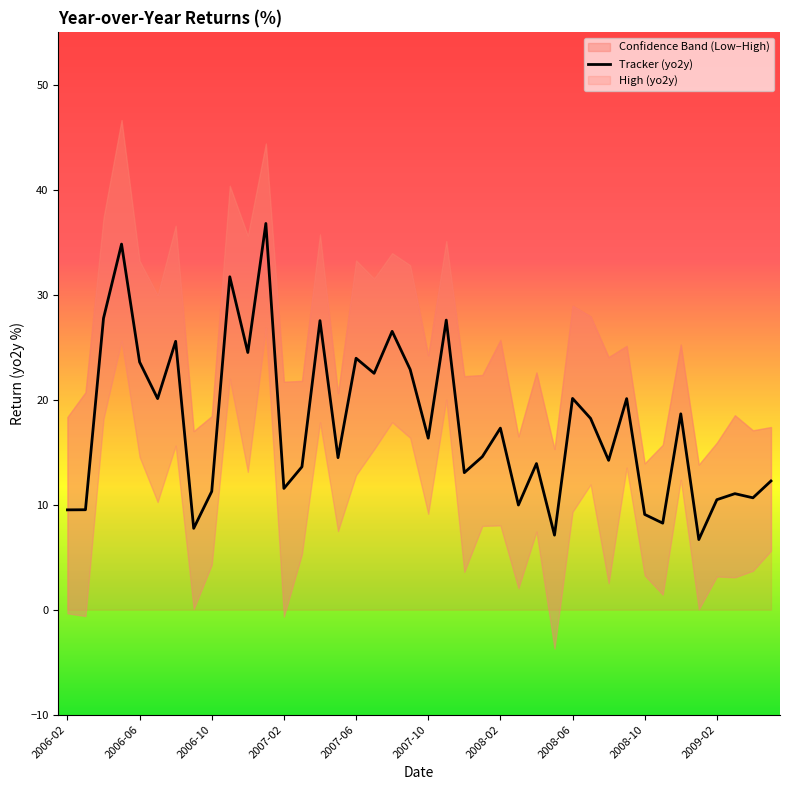

The value of Tracker (yo2y) at 2007-10 is 16.3. True or false?

True